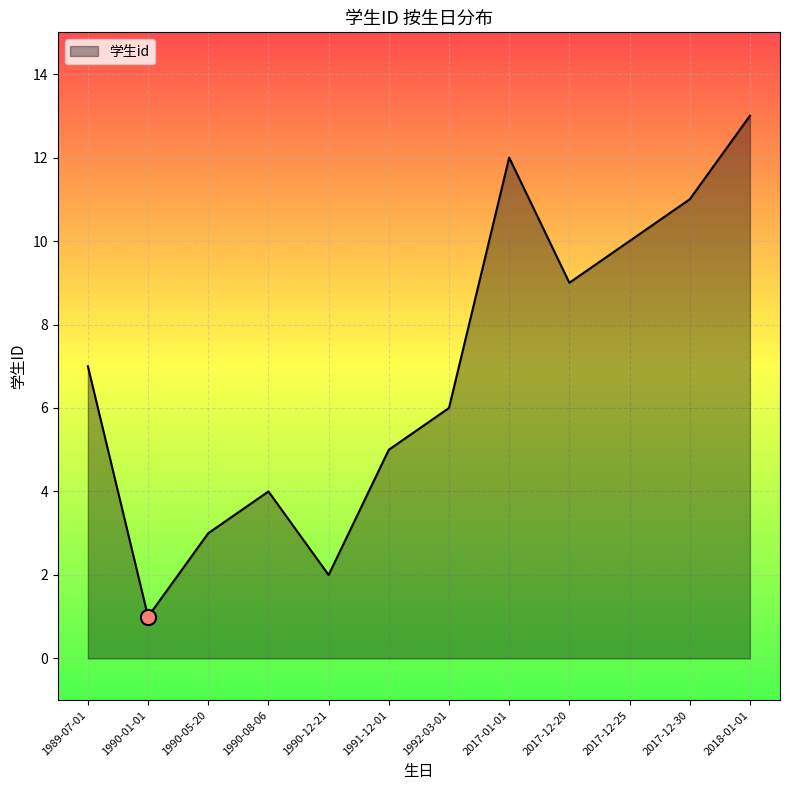

Which has a higher value, 1990-08-06 or 2017-12-30?

2017-12-30